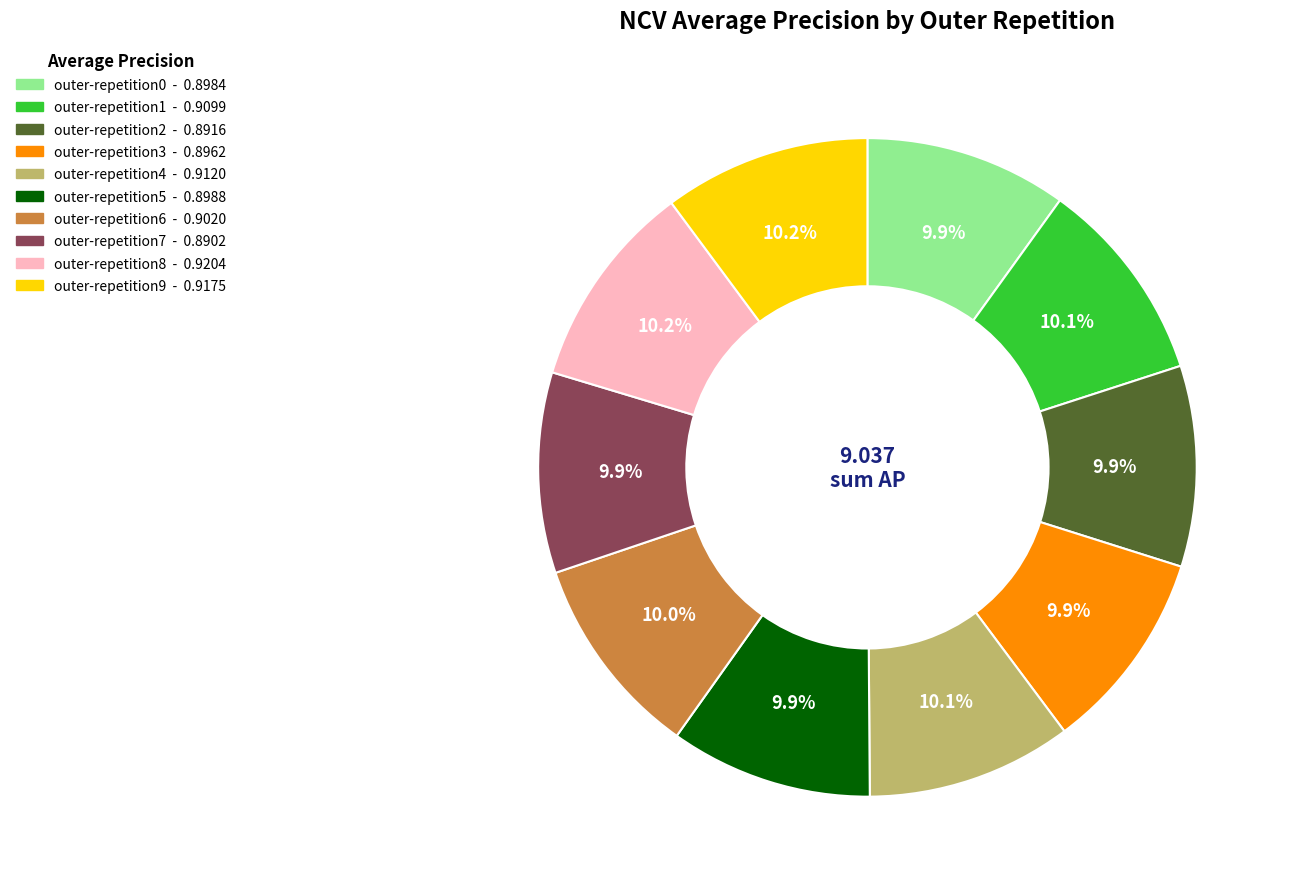

How many slices are in this pie chart?

10